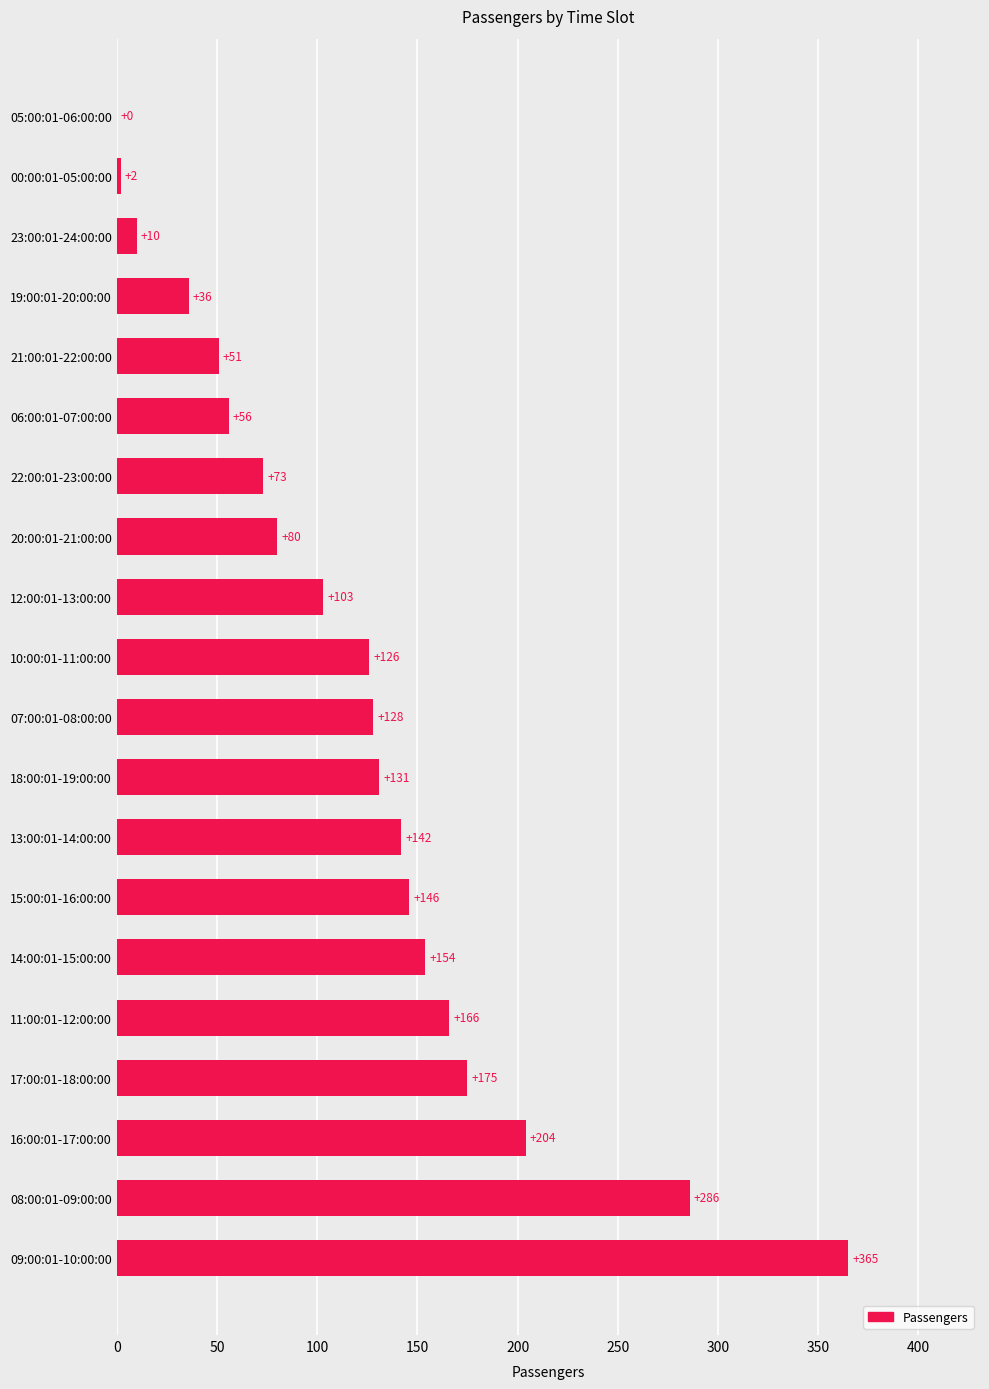

Reading bottom to top, transcribe all the data shown in this chart.

09:00:01-10:00:00=365	08:00:01-09:00:00=286	16:00:01-17:00:00=204	17:00:01-18:00:00=175	11:00:01-12:00:00=166	14:00:01-15:00:00=154	15:00:01-16:00:00=146	13:00:01-14:00:00=142	18:00:01-19:00:00=131	07:00:01-08:00:00=128	10:00:01-11:00:00=126	12:00:01-13:00:00=103	20:00:01-21:00:00=80	22:00:01-23:00:00=73	06:00:01-07:00:00=56	21:00:01-22:00:00=51	19:00:01-20:00:00=36	23:00:01-24:00:00=10	00:00:01-05:00:00=2	05:00:01-06:00:00=0